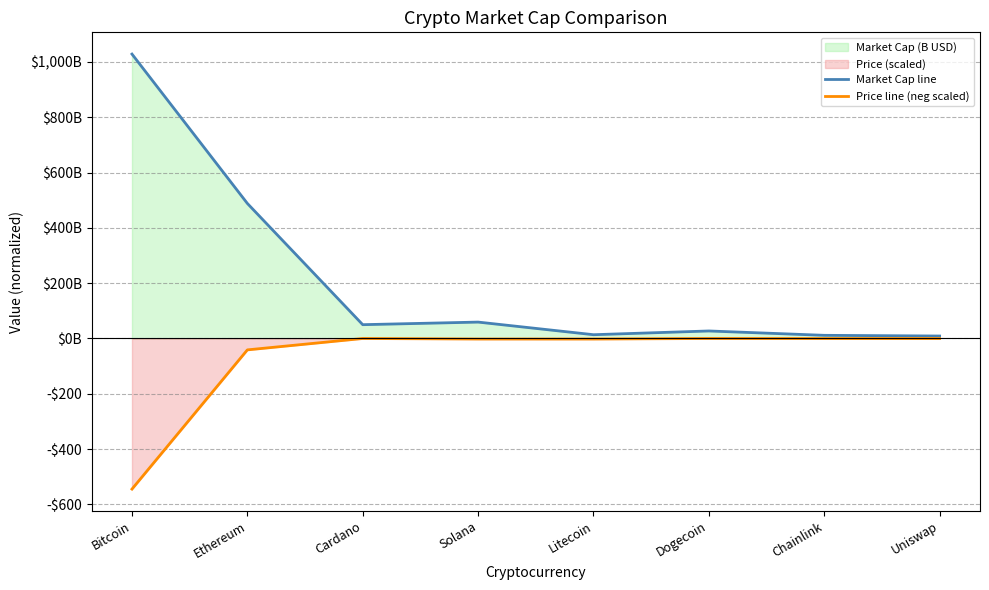

Which series has the largest range (max minus min)?

Market Cap line